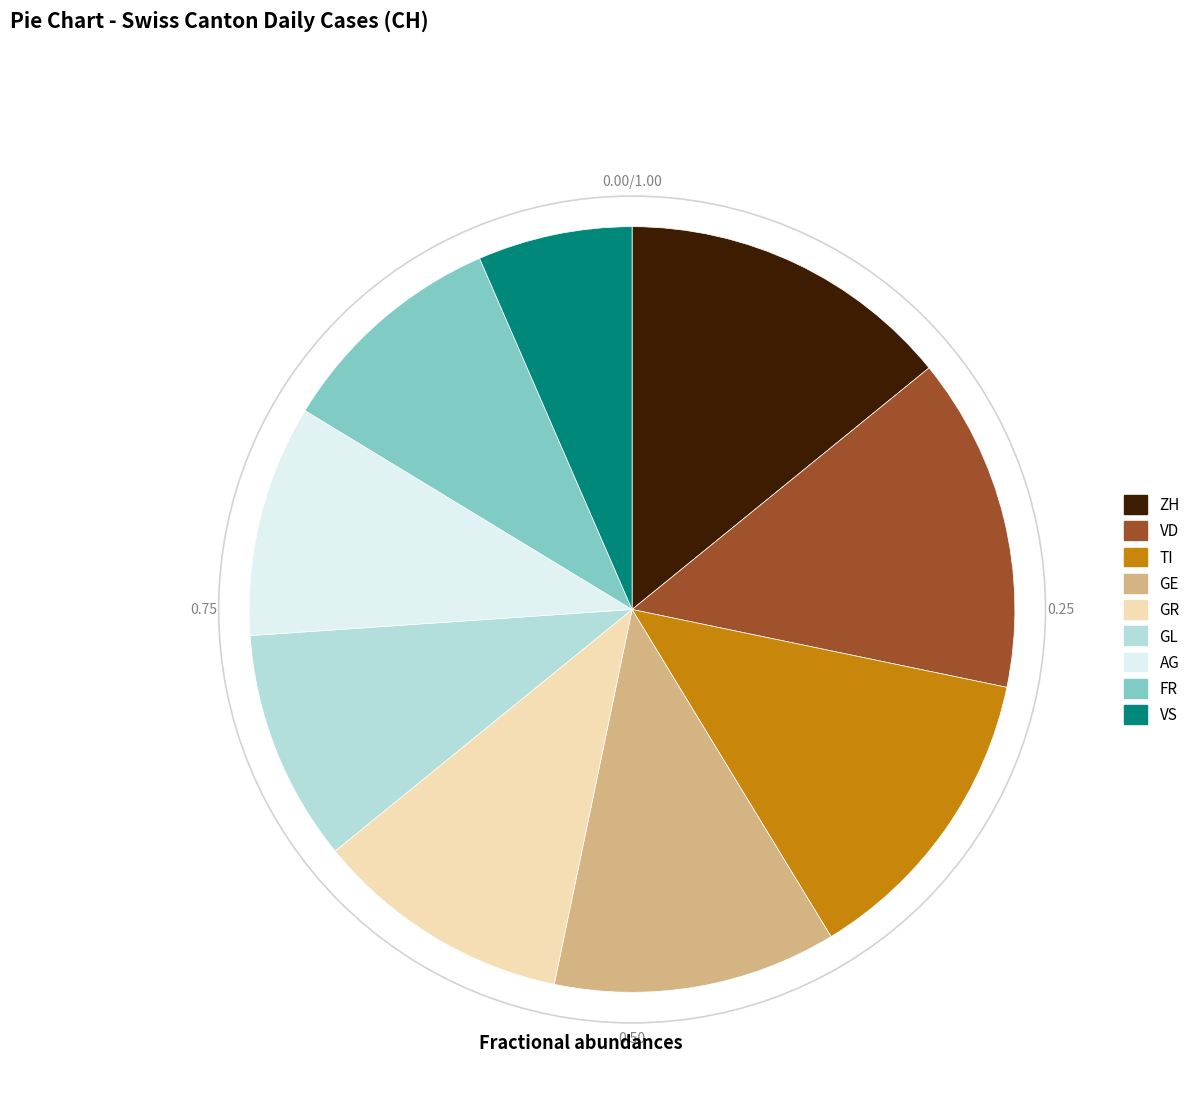

Do ZH and VD together represent more than half of the pie?

No